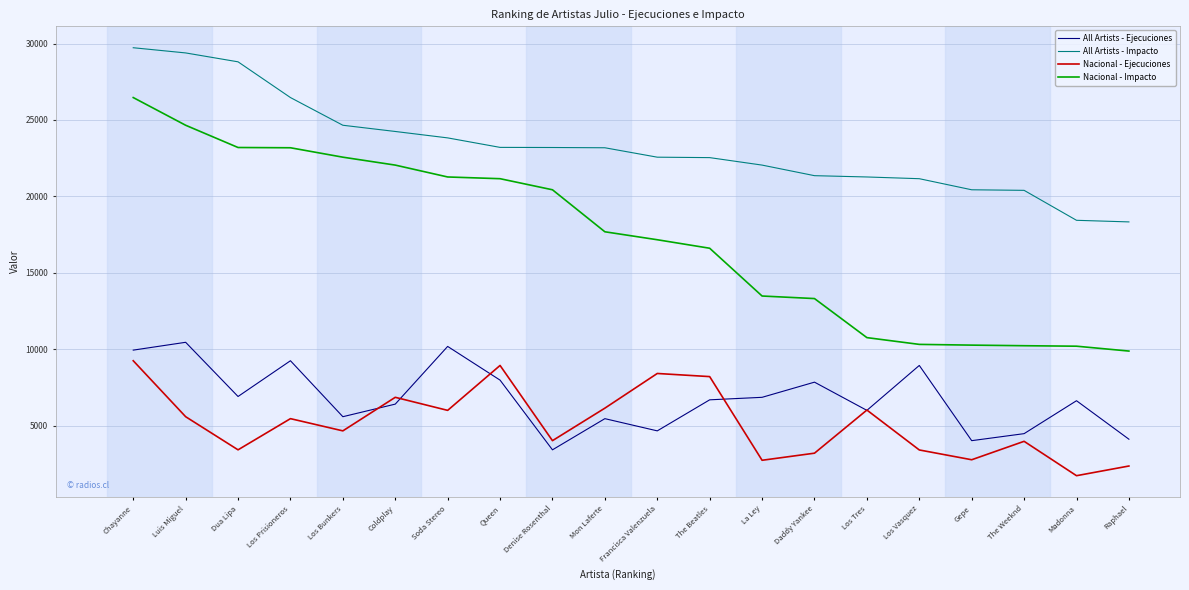

Which category has the highest value across all series?

Chayanne